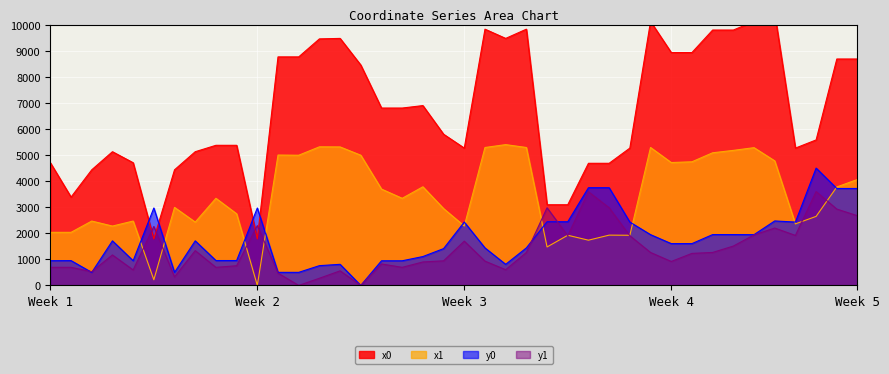

True or false: y0 and x0 cross at least once.

True